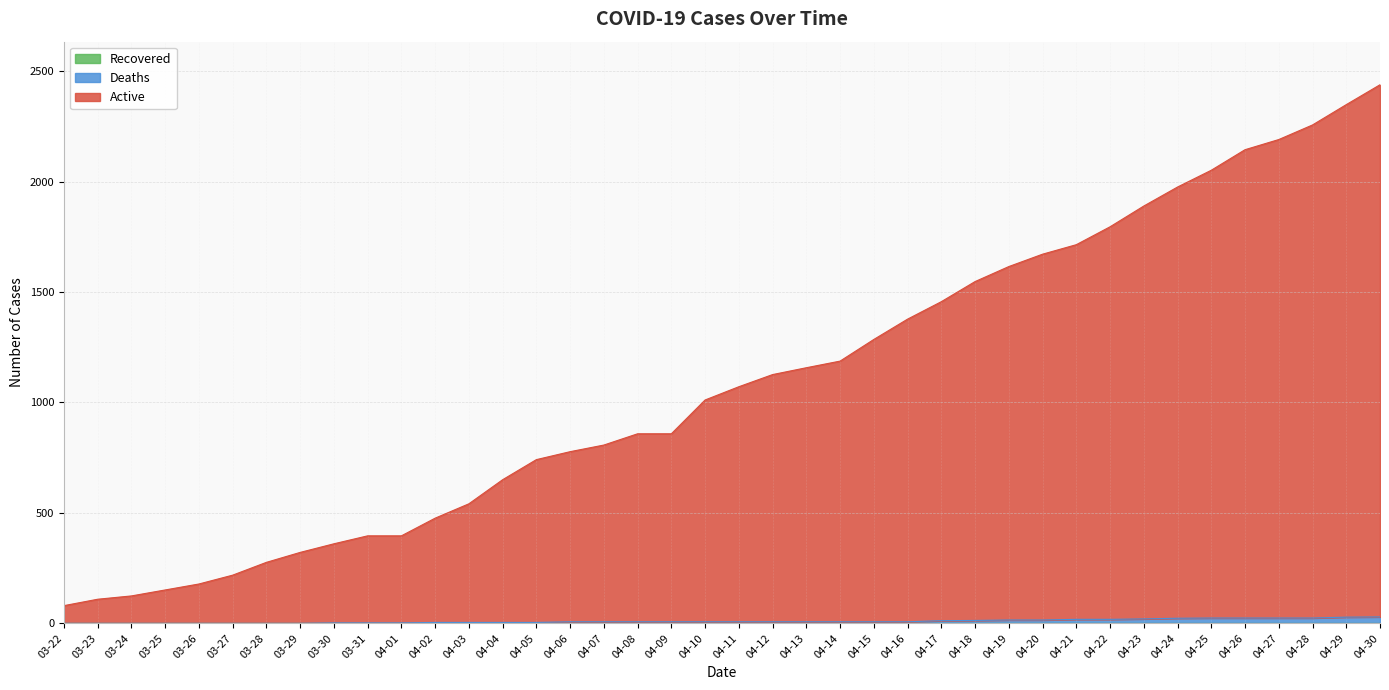

How many values in the Deaths series are below 7?

15